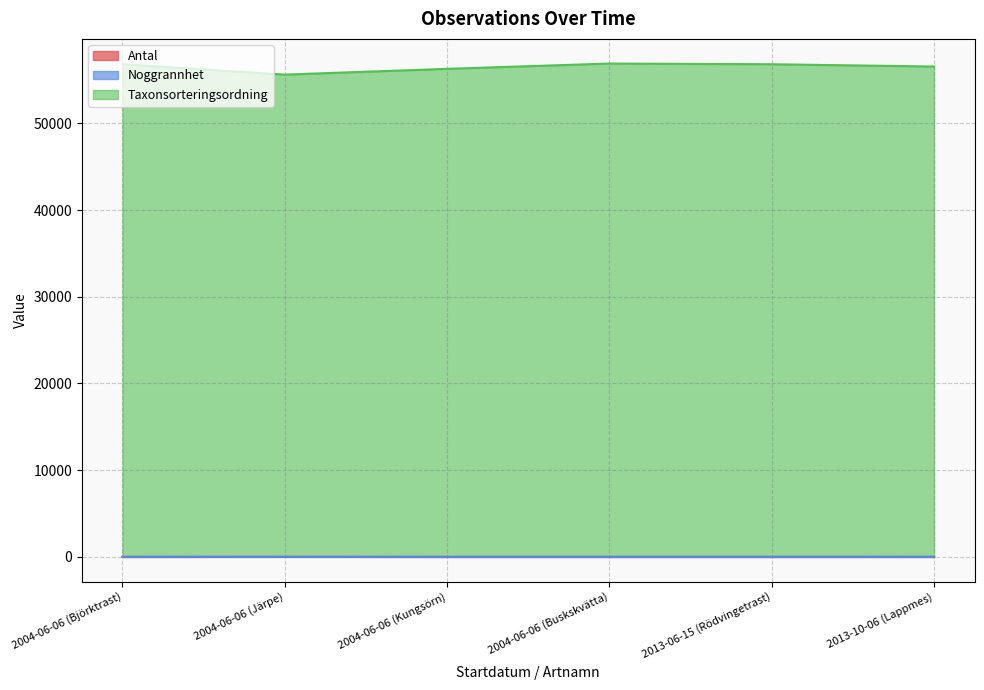

Is it true that Antal equals 5 at 2004-06-06 (Järpe)?

True